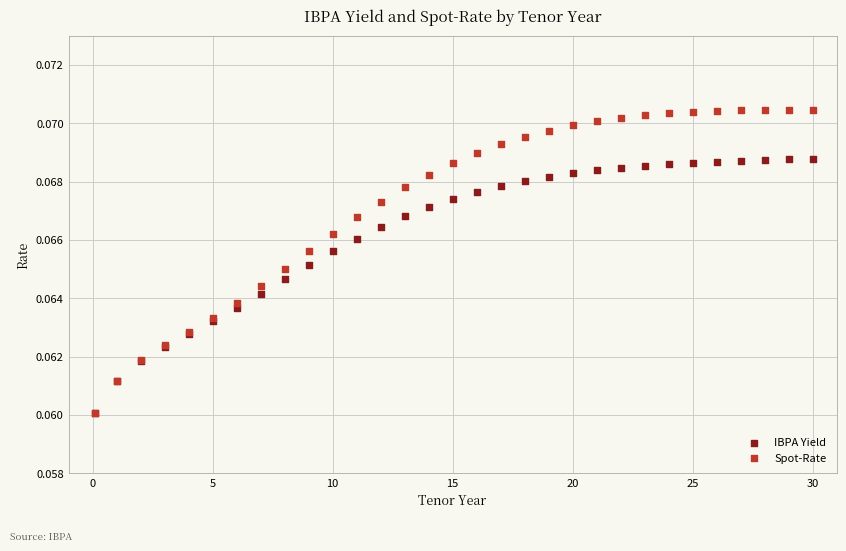

What are all the series names shown in the legend?

IBPA Yield, Spot-Rate